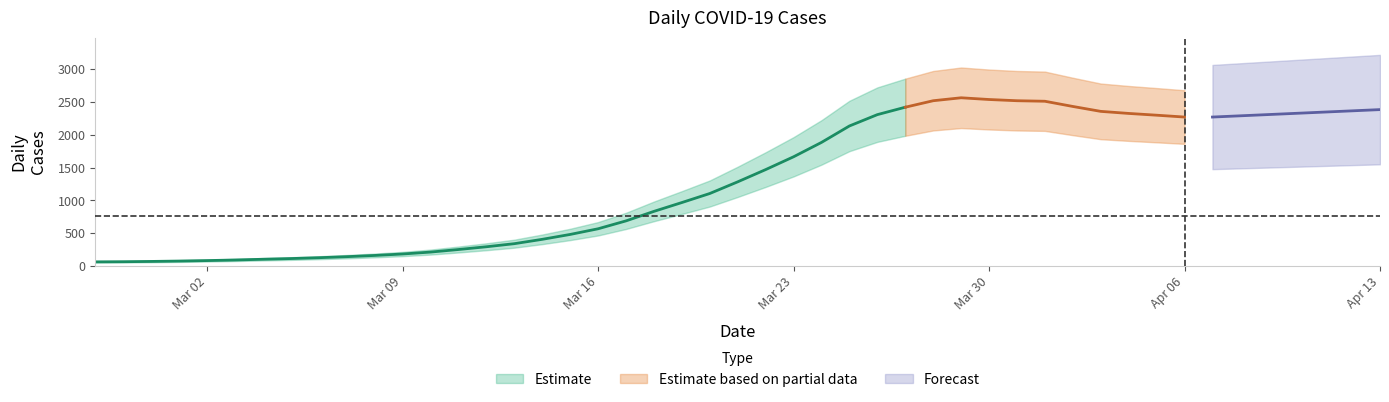

Is this an area chart (filled region under the line)?

No